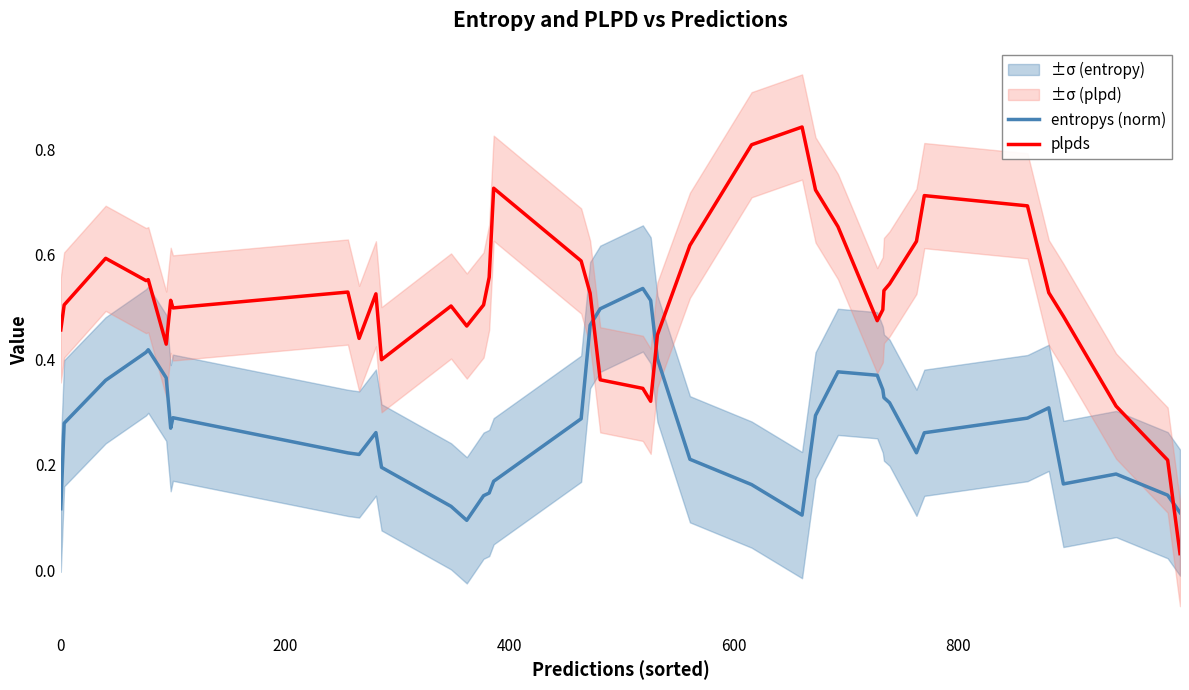

True or false: entropys (norm) and plpds intersect in this chart.

True